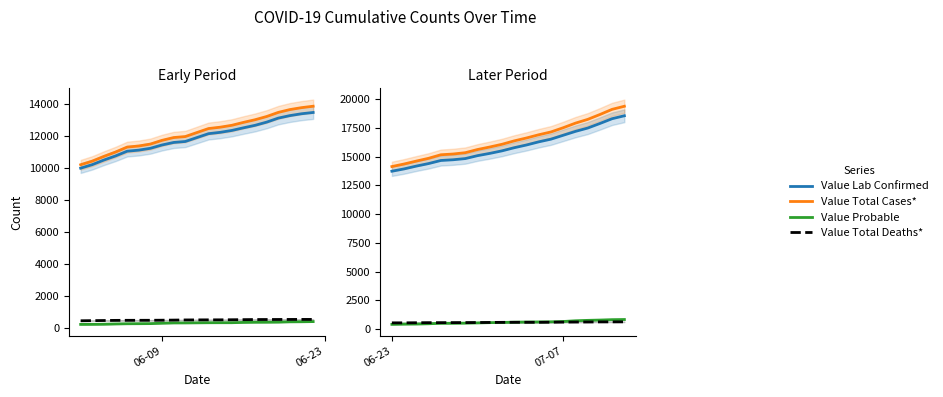

What is the value of the Value Lab Confirmed point at the 4th from the left?

14401